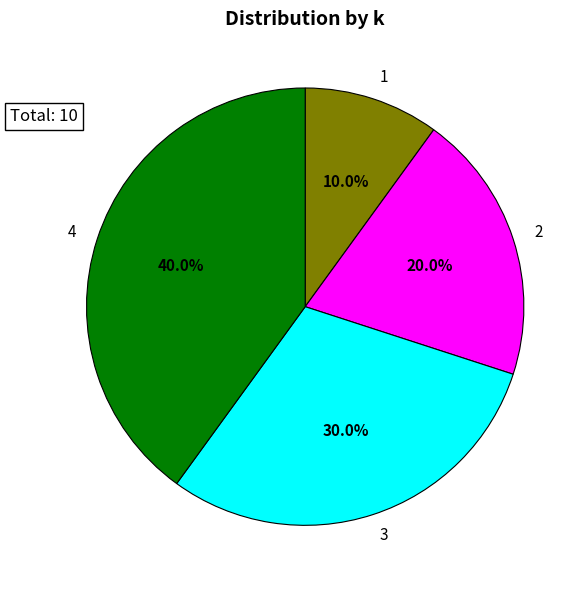

Approximately how many times larger is the value at 3 compared to 1?

3.0